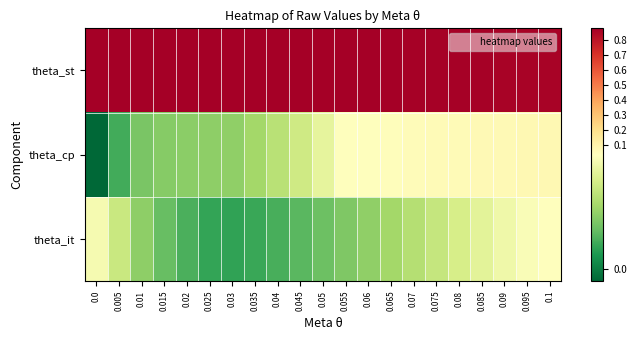

At which category is the sum across all series the highest?

0.1